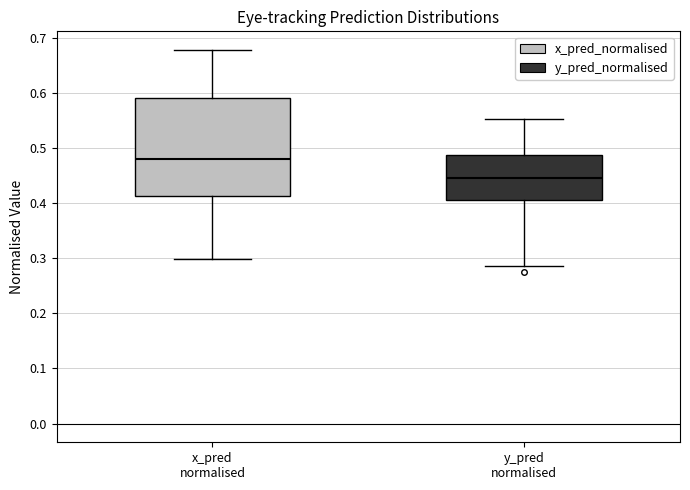

Where does the median line of the box for x_pred normalised sit on the y-axis? The values are not printed on the chart, so give them approximately, as read against the axis.

0.48